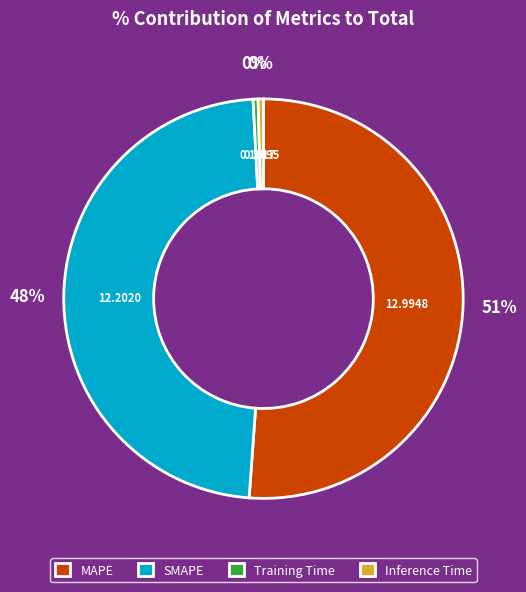

To the nearest percent, what is the combined percentage of Inference Time and MAPE?

52%